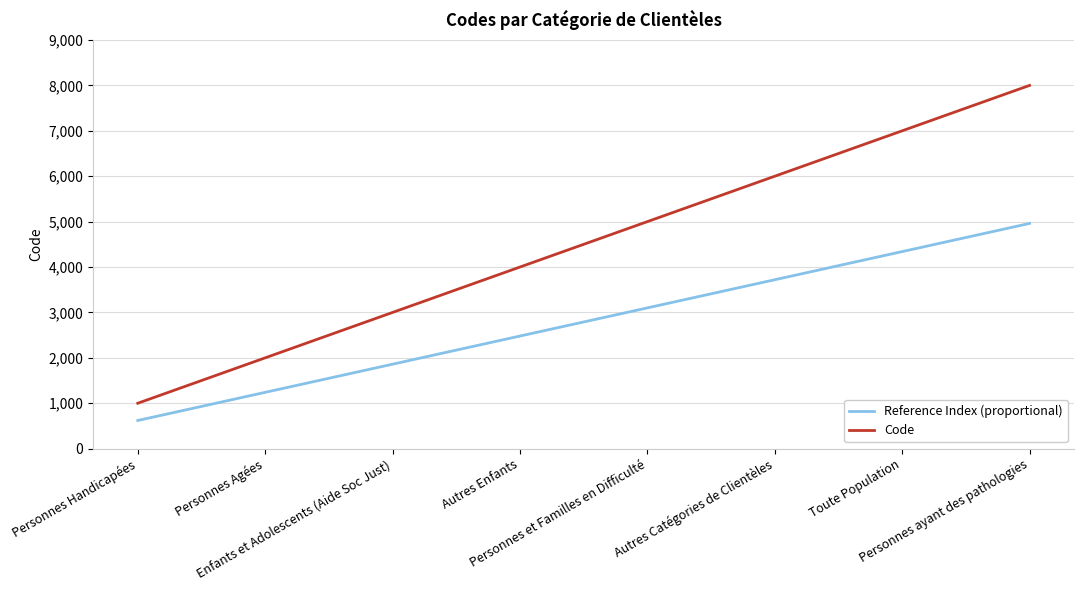

What is the average value of the Code series?

4500